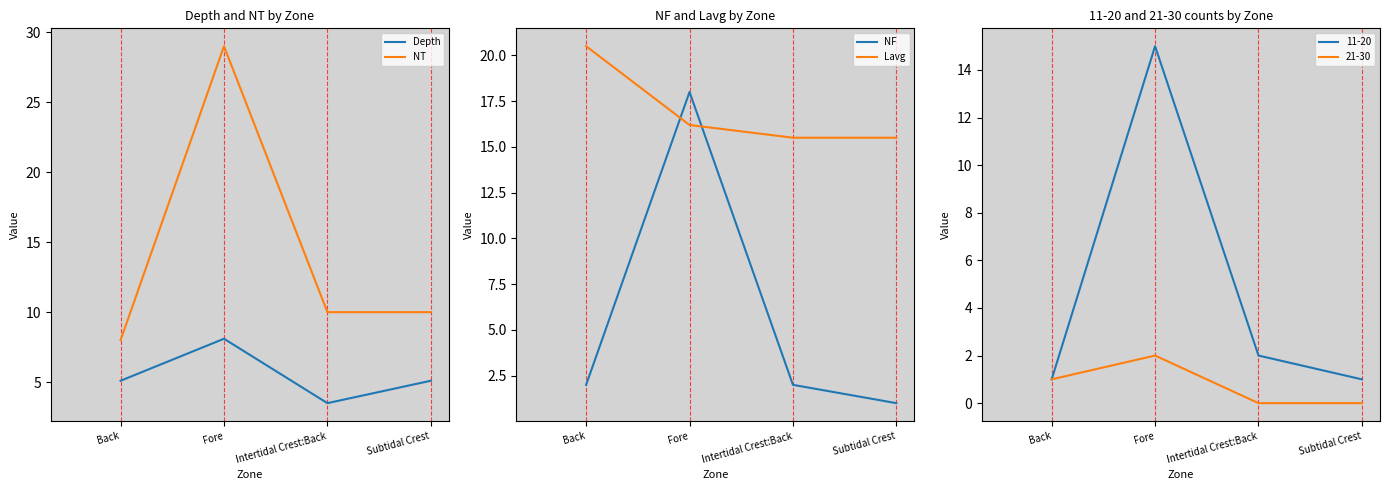

True or false: NF and NT cross at least once.

False